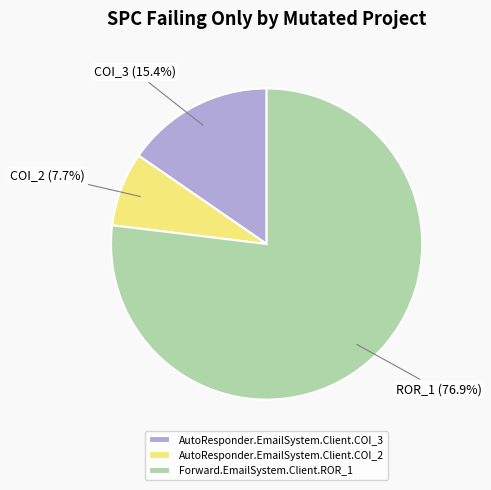

What is the smallest slice in the pie chart?

AutoResponder.EmailSystem.Client.COI_2